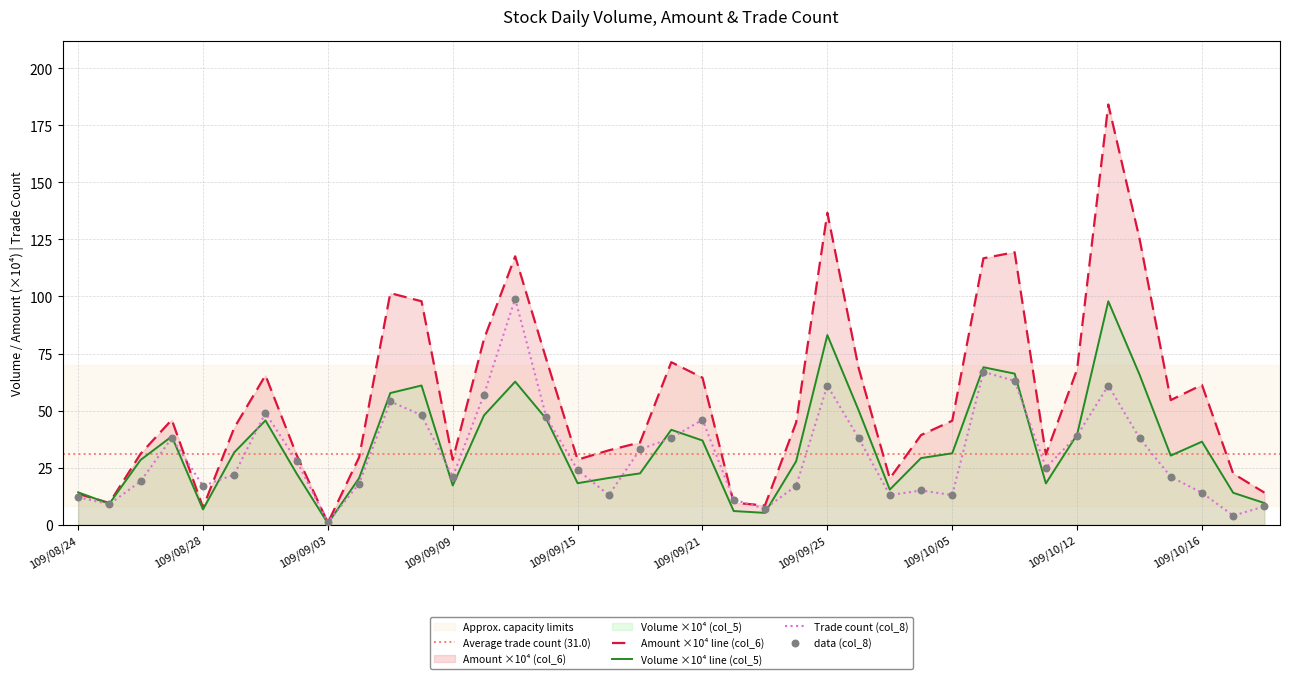

What is the highest value of the Volume ×10⁴ line (col_5) series?

97.9